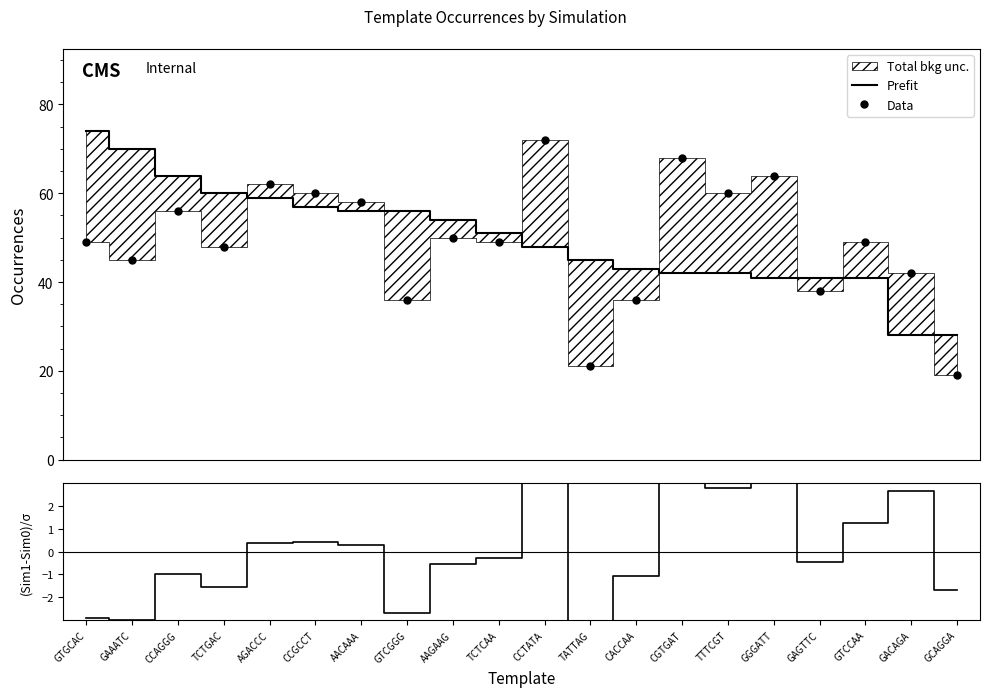

How many values in the Prefit series are below 51?

10